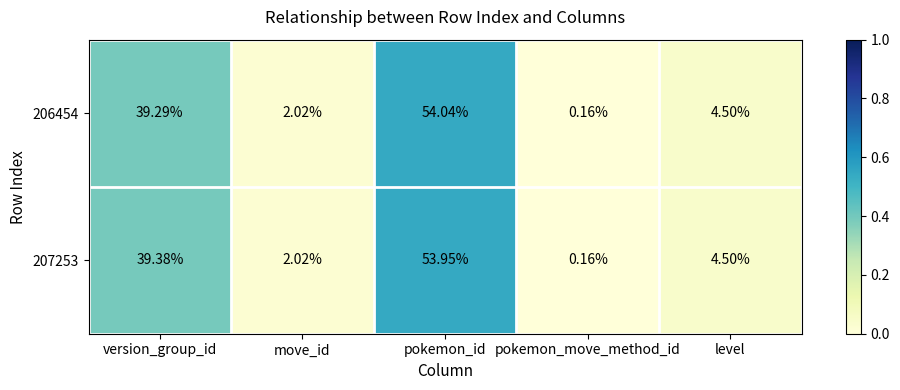

Rank the categories by 206454 value from lowest to highest.

pokemon_move_method_id, move_id, level, version_group_id, pokemon_id